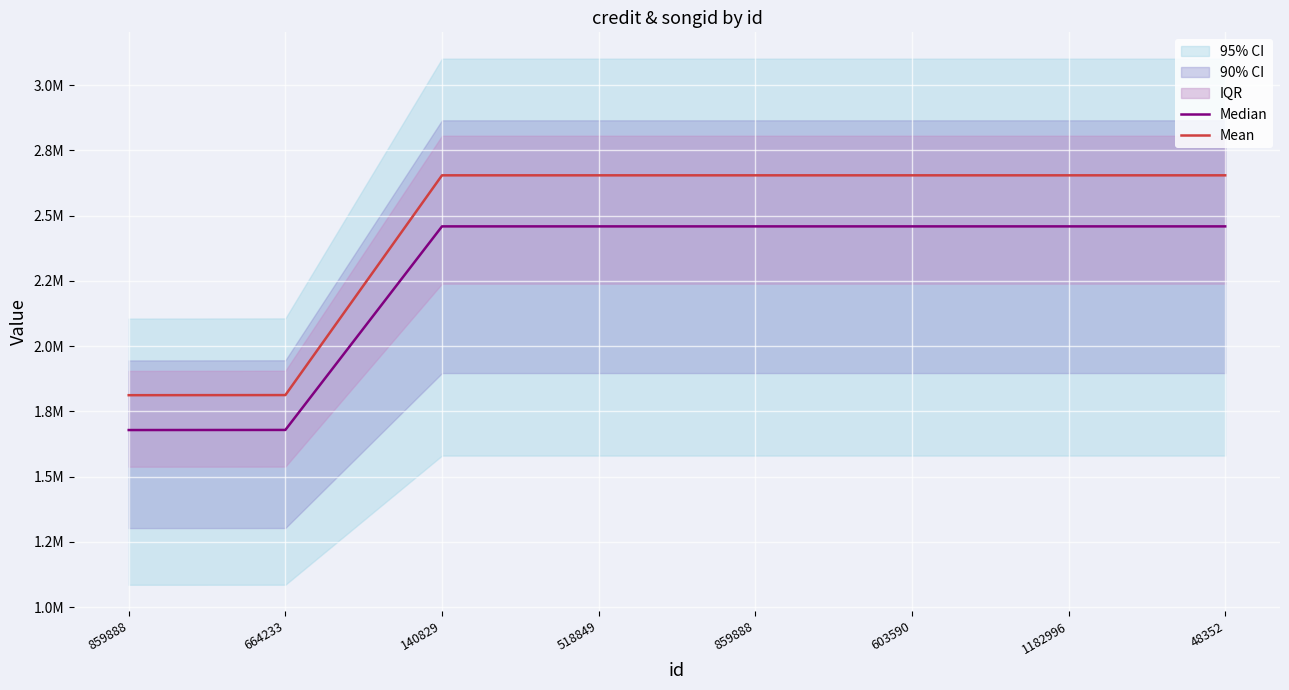

What is the minimum value for Mean?

1811798.7